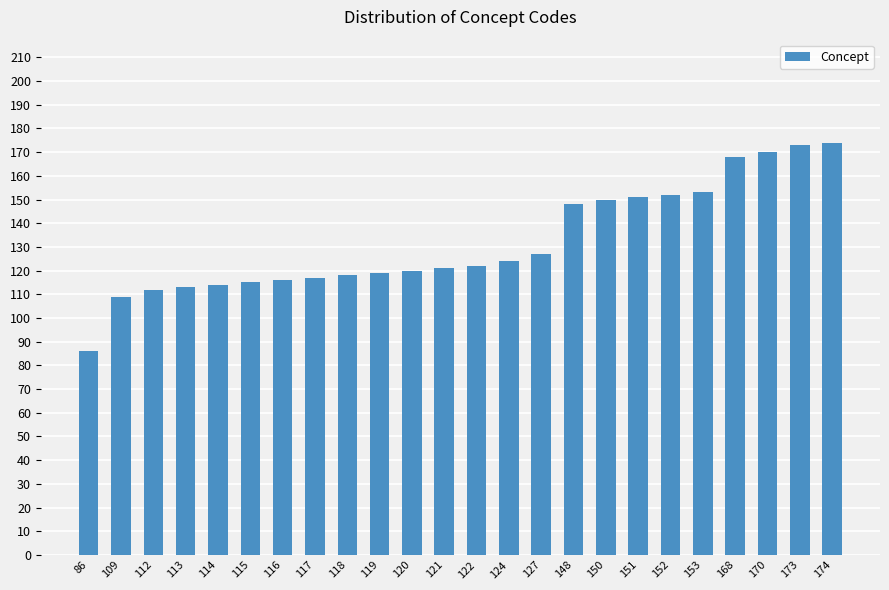

Reading left to right, extract all data points from this chart.

86=86	109=109	112=112	113=113	114=114	115=115	116=116	117=117	118=118	119=119	120=120	121=121	122=122	124=124	127=127	148=148	150=150	151=151	152=152	153=153	168=168	170=170	173=173	174=174